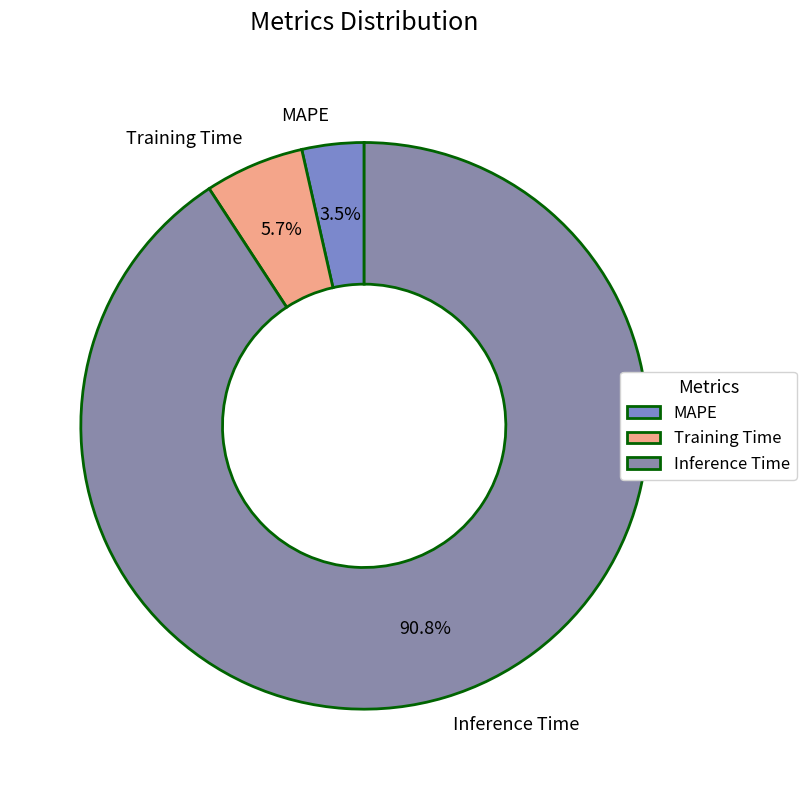

The Inference Time slice represents 99% of the pie. True or false?

False